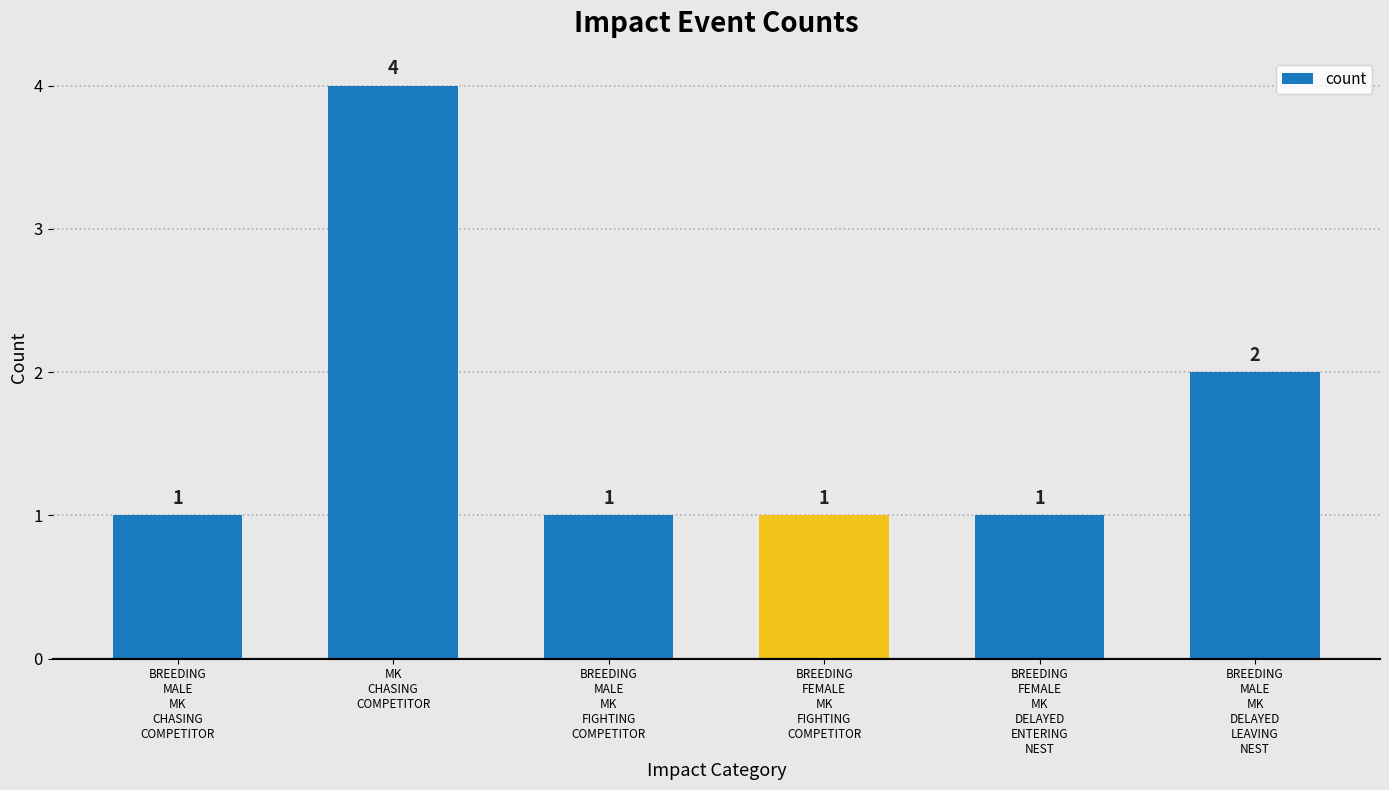

What is the sum of all values?

10